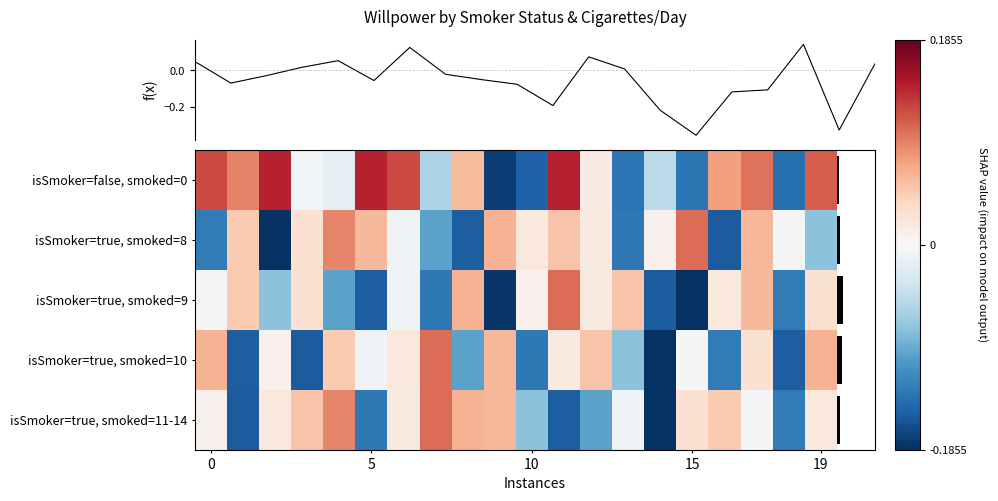

Which series has the largest range (max minus min)?

isSmoker=false, smoked=0